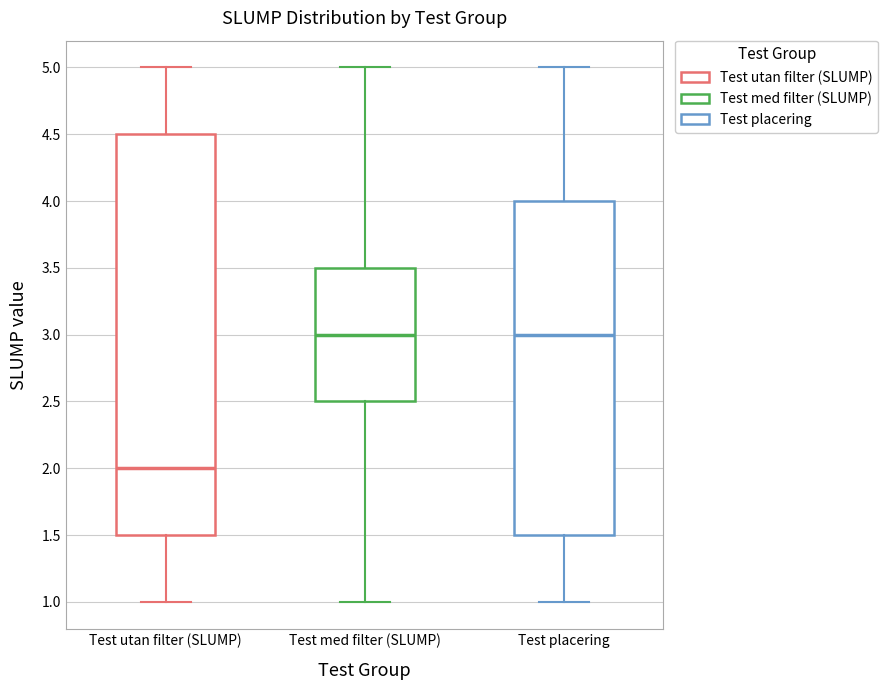

Which box is the tallest, from its lower edge to its upper edge?

Test utan filter (SLUMP)